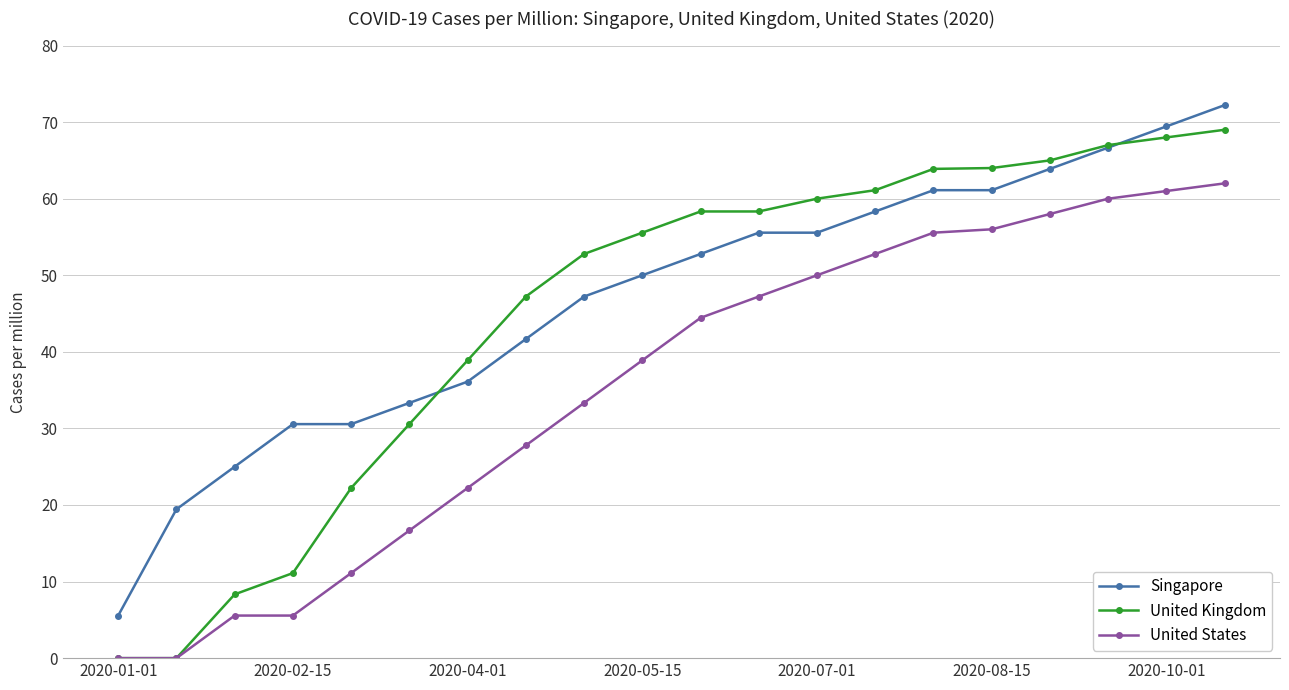

What is the value of the United States point at the 16th from the left?

56.0